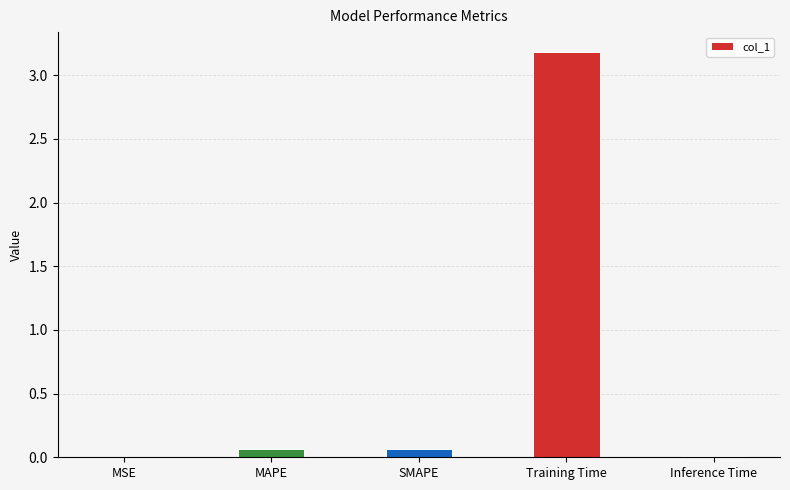

How many distinct data groups are displayed?

1